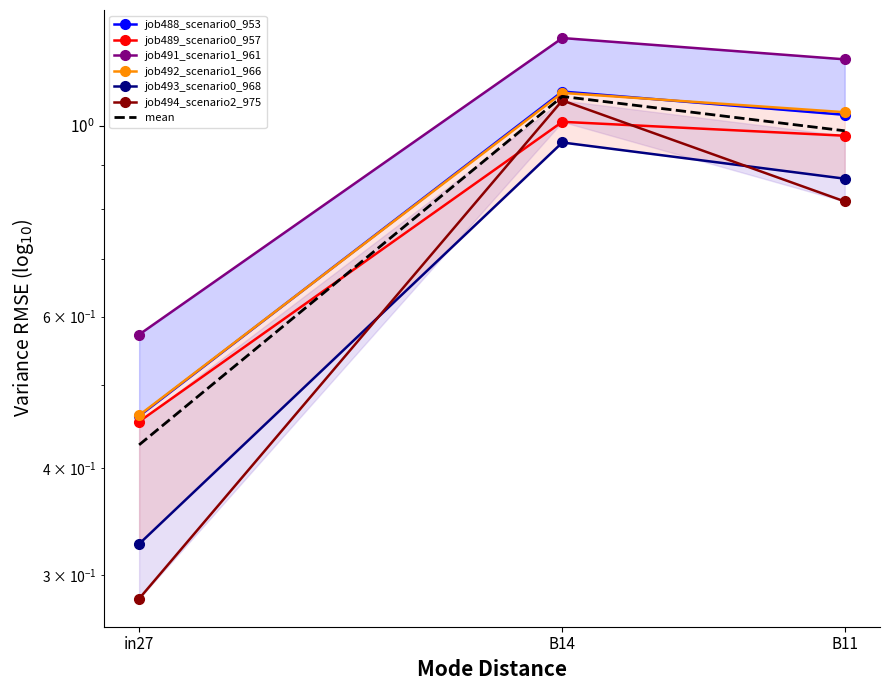

How many series are shown in this chart?

6